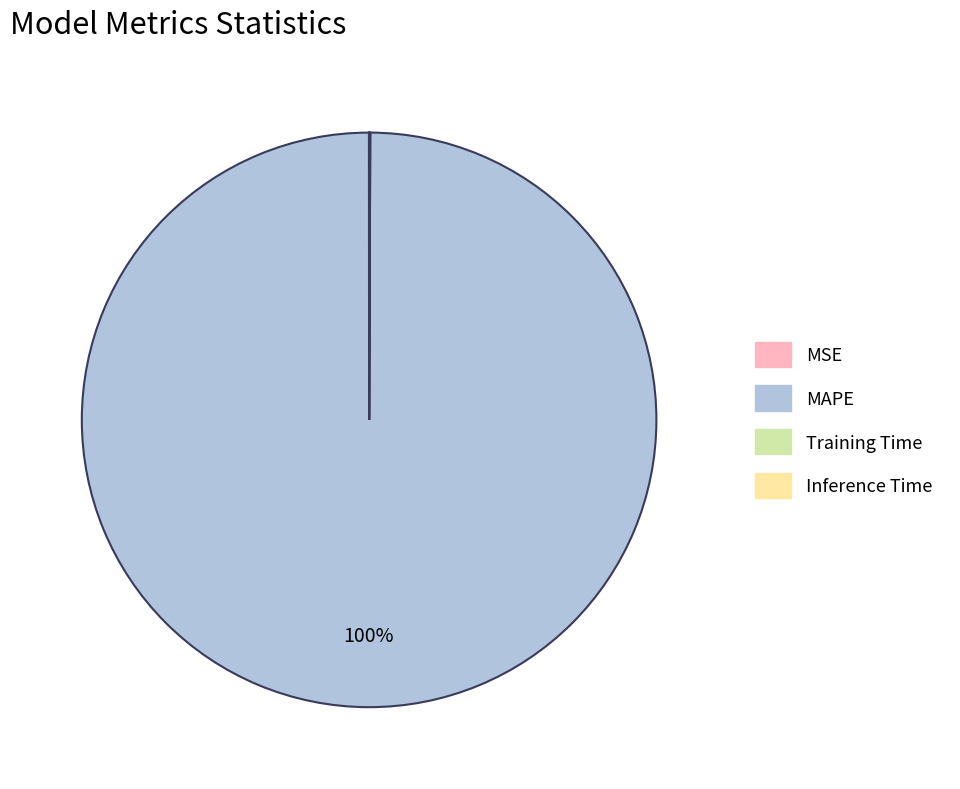

Which category has the biggest portion of the pie?

MAPE